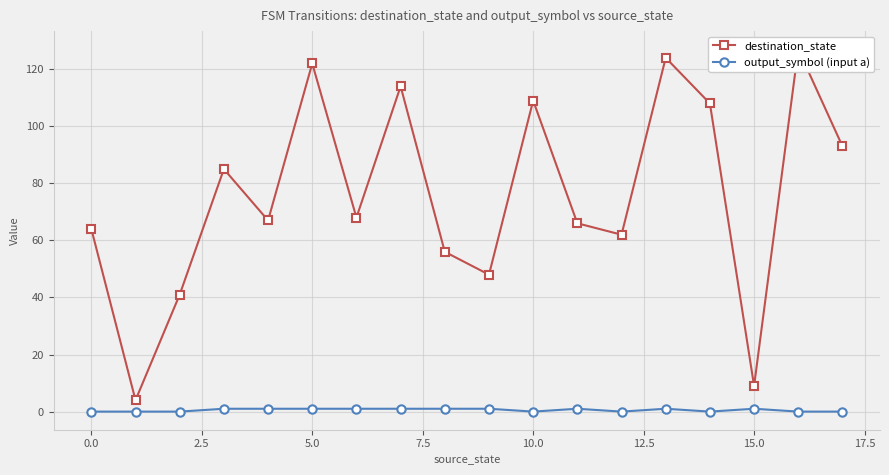

What is the difference between the second highest and second lowest values in the destination_state series?

115